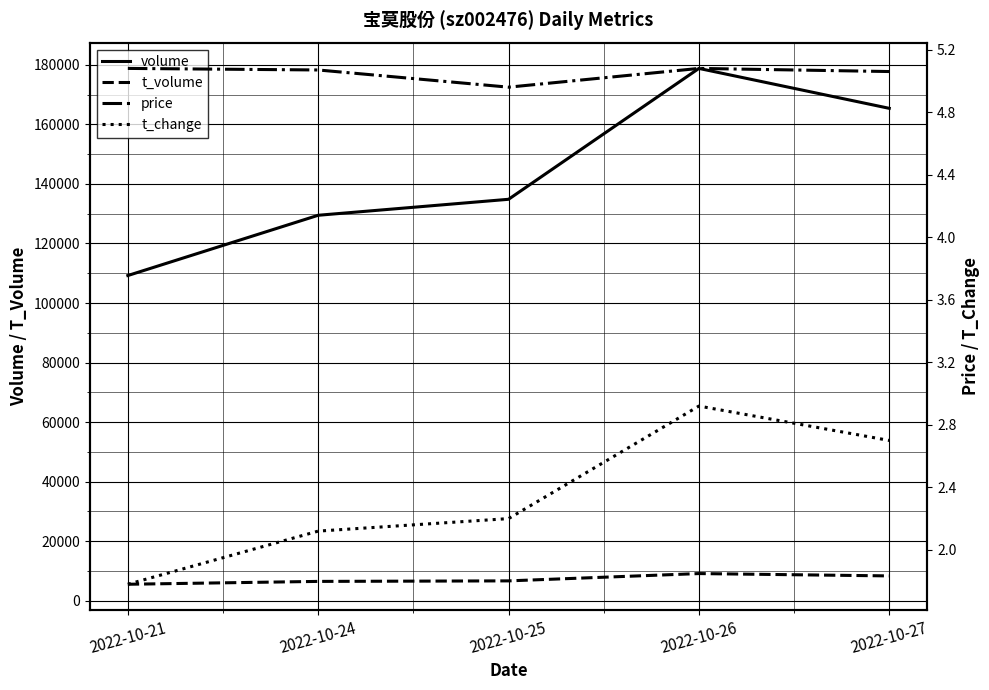

What is the difference between the second highest and minimum values in the t_change series?

0.9